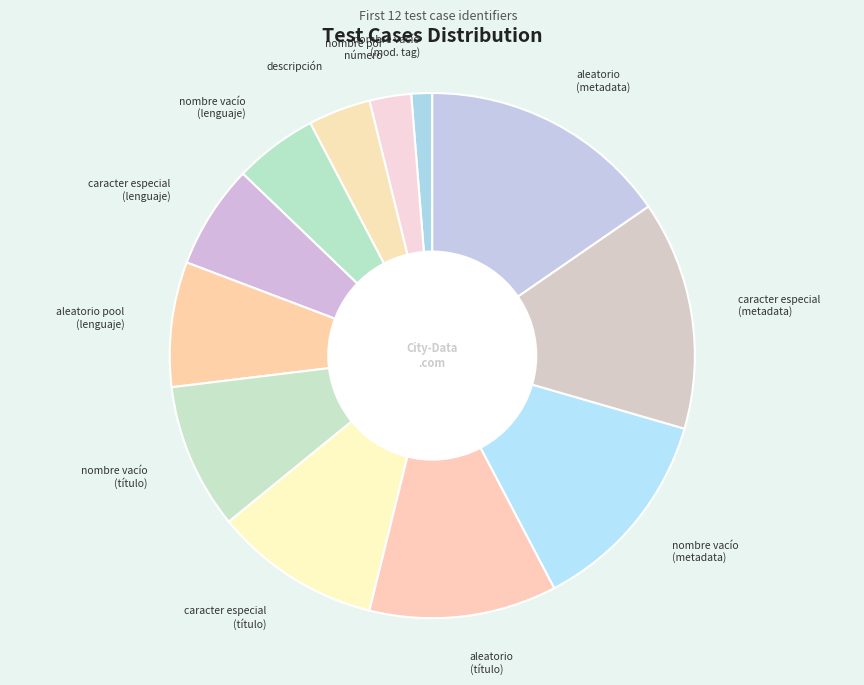

Which slice is the smallest?

nombre vacío (modificar tag)